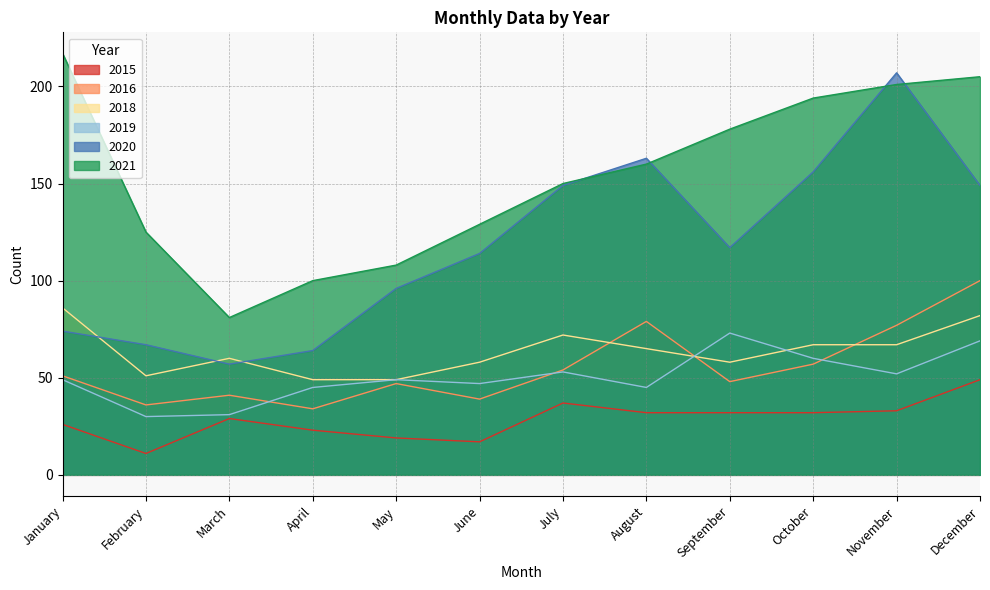

How many distinct data groups are displayed?

6